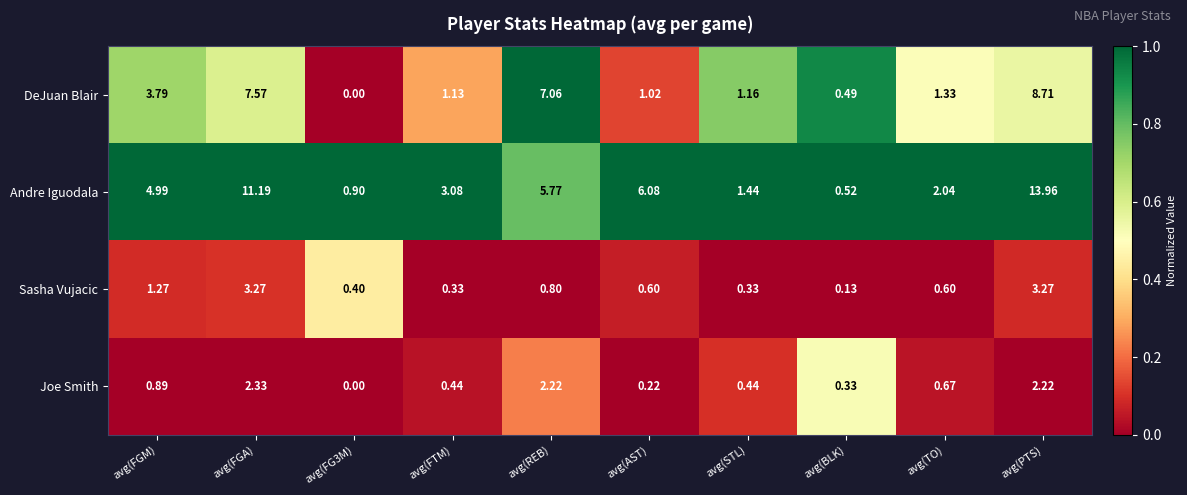

What is the total value across all series at avg(TO)?

4.6